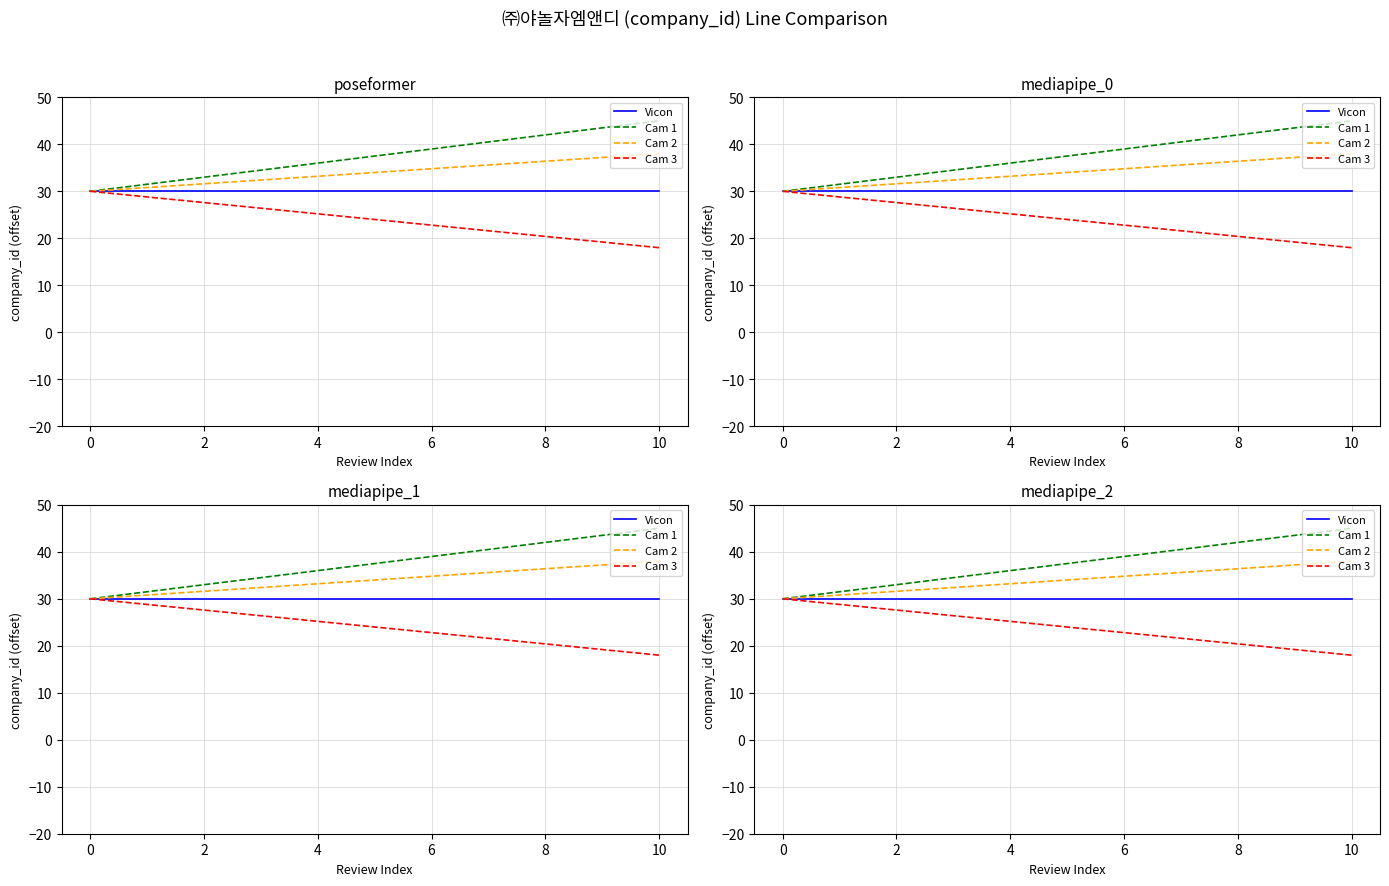

Which series has the largest total across all categories?

Cam 1